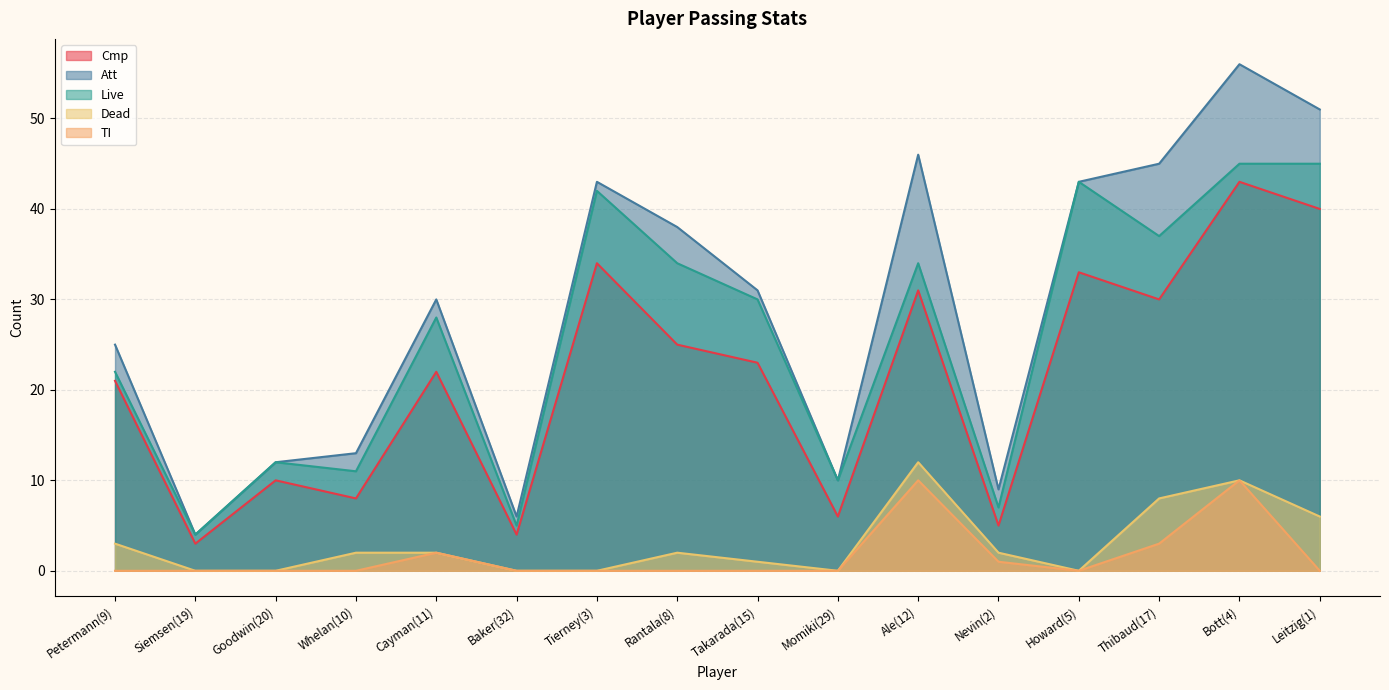

True or false: Dead has a value of 3 at Petermann(9).

True